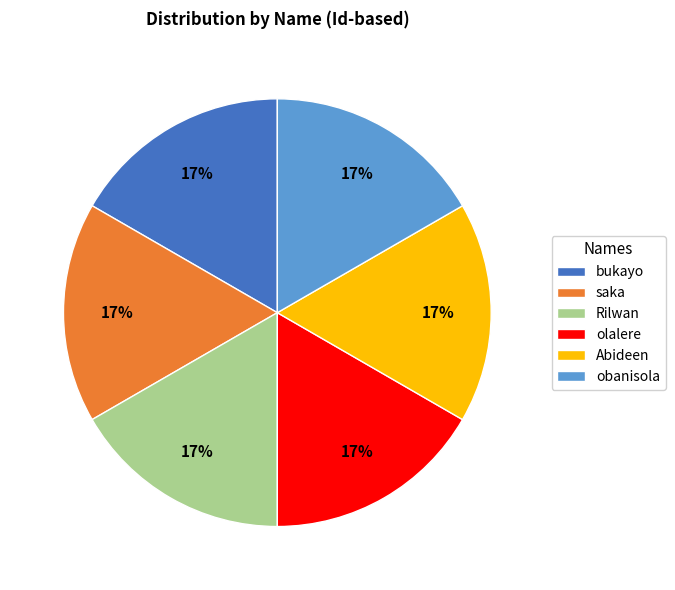

To the nearest percent, what percentage of the pie is obanisola?

17%